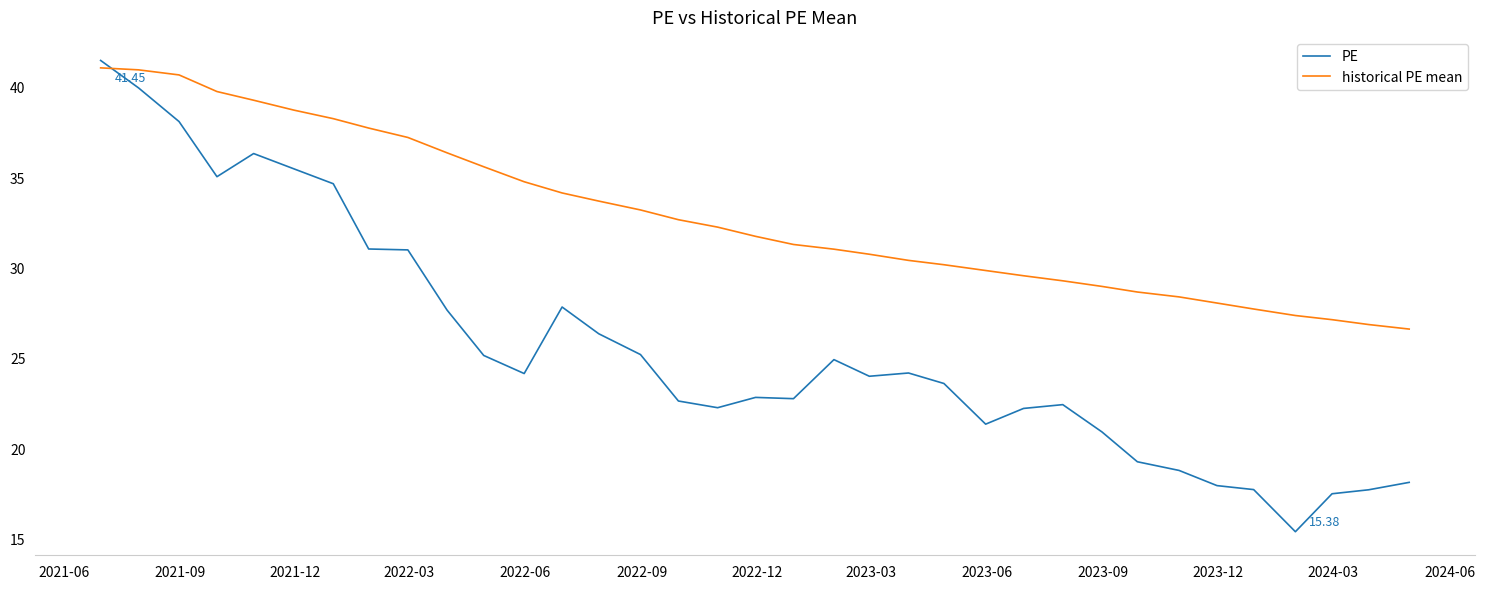

What is the smallest value displayed?

15.4